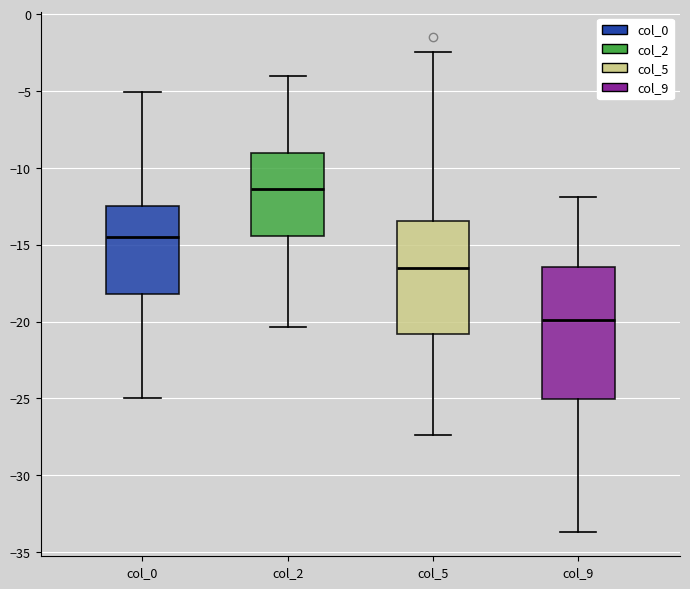

Reading left to right, read every box against the y-axis: the position of its median line, the range the box covers, and the ends of its whiskers. The values are not printed on the chart, so give them approximately, as read against the axis.

col_0: median -14.5, box -18.0 to -12.5, whiskers -25.0 to -5.0
col_2: median -11.5, box -14.5 to -9.0, whiskers -20.5 to -4.0
col_5: median -16.5, box -21.0 to -13.5, whiskers -27.5 to -2.5
col_9: median -20.0, box -25.0 to -16.5, whiskers -33.5 to -12.0